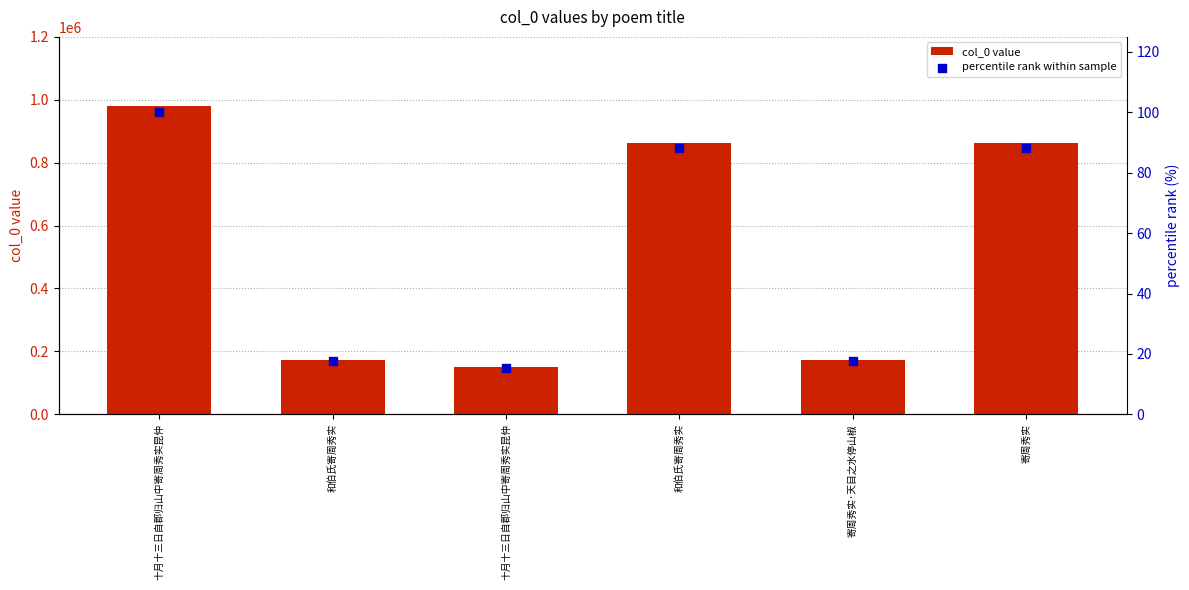

At which category is the sum across all series the highest?

十月十三日自郡归山中寄周秀实昆仲